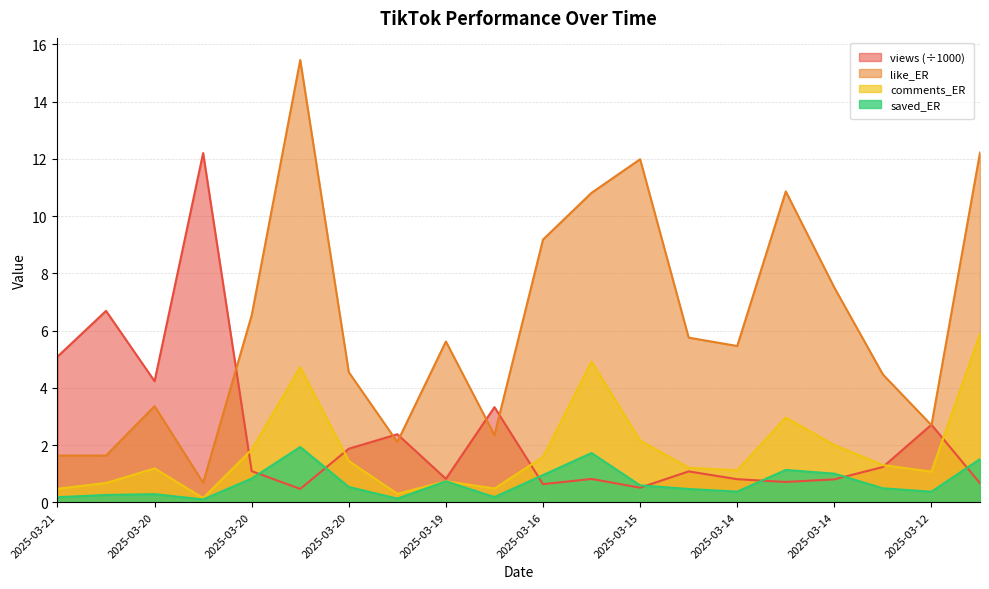

True or false: views and saved_ER cross at least once.

True